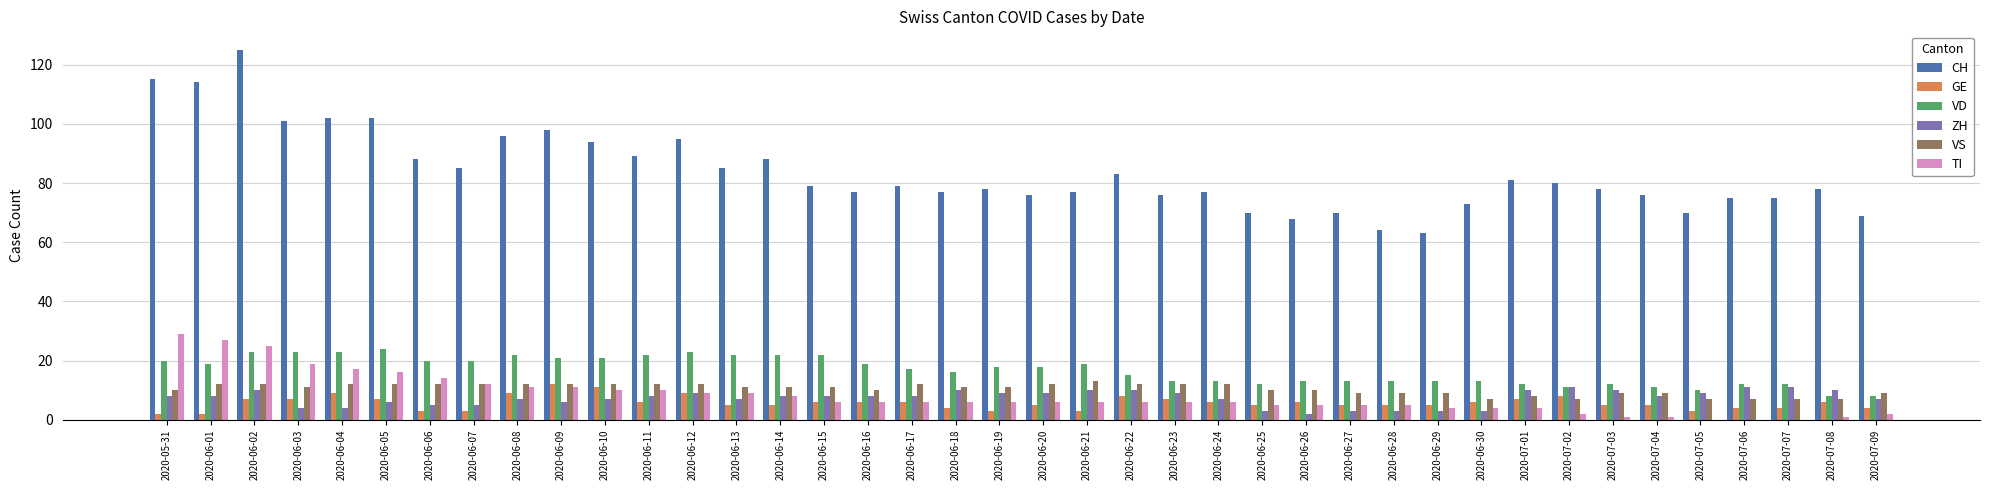

Reading left to right, extract all data points from this chart.

CH: 2020-05-31=115	2020-06-01=114	2020-06-02=125	2020-06-03=101	2020-06-04=102	2020-06-05=102	2020-06-06=88	2020-06-07=85	2020-06-08=96	2020-06-09=98	2020-06-10=94	2020-06-11=89	2020-06-12=95	2020-06-13=85	2020-06-14=88	2020-06-15=79	2020-06-16=77	2020-06-17=79	2020-06-18=77	2020-06-19=78	2020-06-20=76	2020-06-21=77	2020-06-22=83	2020-06-23=76	2020-06-24=77	2020-06-25=70	2020-06-26=68	2020-06-27=70	2020-06-28=64	2020-06-29=63	2020-06-30=73	2020-07-01=81	2020-07-02=80	2020-07-03=78	2020-07-04=76	2020-07-05=70	2020-07-06=75	2020-07-07=75	2020-07-08=78	2020-07-09=69
GE: 2020-05-31=2	2020-06-01=2	2020-06-02=7	2020-06-03=7	2020-06-04=9	2020-06-05=7	2020-06-06=3	2020-06-07=3	2020-06-08=9	2020-06-09=12	2020-06-10=11	2020-06-11=6	2020-06-12=9	2020-06-13=5	2020-06-14=5	2020-06-15=6	2020-06-16=6	2020-06-17=6	2020-06-18=4	2020-06-19=3	2020-06-20=5	2020-06-21=3	2020-06-22=8	2020-06-23=7	2020-06-24=6	2020-06-25=5	2020-06-26=6	2020-06-27=5	2020-06-28=5	2020-06-29=5	2020-06-30=6	2020-07-01=7	2020-07-02=8	2020-07-03=5	2020-07-04=5	2020-07-05=3	2020-07-06=4	2020-07-07=4	2020-07-08=6	2020-07-09=4
VD: 2020-05-31=20	2020-06-01=19	2020-06-02=23	2020-06-03=23	2020-06-04=23	2020-06-05=24	2020-06-06=20	2020-06-07=20	2020-06-08=22	2020-06-09=21	2020-06-10=21	2020-06-11=22	2020-06-12=23	2020-06-13=22	2020-06-14=22	2020-06-15=22	2020-06-16=19	2020-06-17=17	2020-06-18=16	2020-06-19=18	2020-06-20=18	2020-06-21=19	2020-06-22=15	2020-06-23=13	2020-06-24=13	2020-06-25=12	2020-06-26=13	2020-06-27=13	2020-06-28=13	2020-06-29=13	2020-06-30=13	2020-07-01=12	2020-07-02=11	2020-07-03=12	2020-07-04=11	2020-07-05=10	2020-07-06=12	2020-07-07=12	2020-07-08=8	2020-07-09=8
ZH: 2020-05-31=8	2020-06-01=8	2020-06-02=10	2020-06-03=4	2020-06-04=4	2020-06-05=6	2020-06-06=5	2020-06-07=5	2020-06-08=7	2020-06-09=6	2020-06-10=7	2020-06-11=8	2020-06-12=9	2020-06-13=7	2020-06-14=8	2020-06-15=8	2020-06-16=8	2020-06-17=8	2020-06-18=10	2020-06-19=9	2020-06-20=9	2020-06-21=10	2020-06-22=10	2020-06-23=9	2020-06-24=7	2020-06-25=3	2020-06-26=2	2020-06-27=3	2020-06-28=3	2020-06-29=3	2020-06-30=3	2020-07-01=10	2020-07-02=11	2020-07-03=10	2020-07-04=8	2020-07-05=9	2020-07-06=11	2020-07-07=11	2020-07-08=10	2020-07-09=7
VS: 2020-05-31=10	2020-06-01=12	2020-06-02=12	2020-06-03=11	2020-06-04=12	2020-06-05=12	2020-06-06=12	2020-06-07=12	2020-06-08=12	2020-06-09=12	2020-06-10=12	2020-06-11=12	2020-06-12=12	2020-06-13=11	2020-06-14=11	2020-06-15=11	2020-06-16=10	2020-06-17=12	2020-06-18=11	2020-06-19=11	2020-06-20=12	2020-06-21=13	2020-06-22=12	2020-06-23=12	2020-06-24=12	2020-06-25=10	2020-06-26=10	2020-06-27=9	2020-06-28=9	2020-06-29=9	2020-06-30=7	2020-07-01=8	2020-07-02=7	2020-07-03=9	2020-07-04=9	2020-07-05=7	2020-07-06=7	2020-07-07=7	2020-07-08=7	2020-07-09=9
TI: 2020-05-31=29	2020-06-01=27	2020-06-02=25	2020-06-03=19	2020-06-04=17	2020-06-05=16	2020-06-06=14	2020-06-07=12	2020-06-08=11	2020-06-09=11	2020-06-10=10	2020-06-11=10	2020-06-12=9	2020-06-13=9	2020-06-14=8	2020-06-15=6	2020-06-16=6	2020-06-17=6	2020-06-18=6	2020-06-19=6	2020-06-20=6	2020-06-21=6	2020-06-22=6	2020-06-23=6	2020-06-24=6	2020-06-25=5	2020-06-26=5	2020-06-27=5	2020-06-28=5	2020-06-29=4	2020-06-30=4	2020-07-01=4	2020-07-02=2	2020-07-03=1	2020-07-04=1	2020-07-05=0	2020-07-06=0	2020-07-07=0	2020-07-08=1	2020-07-09=2